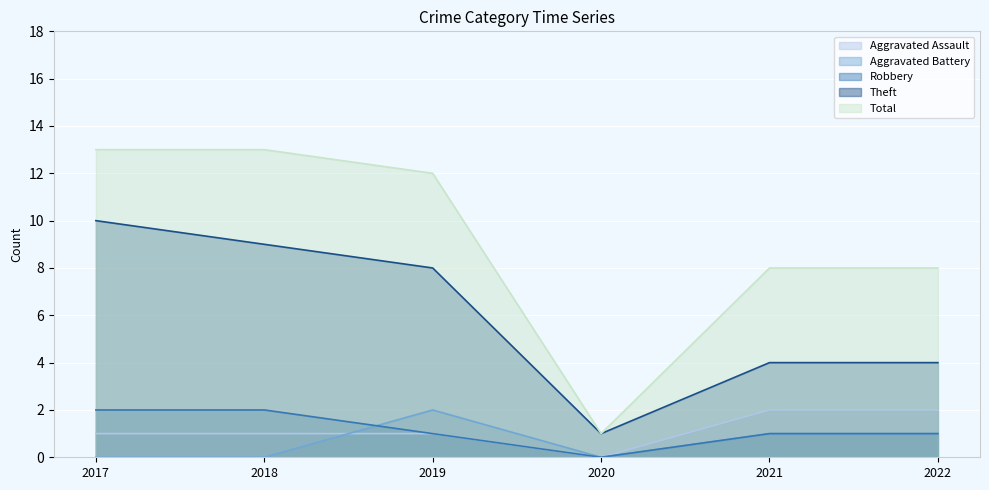

Which series changed the most between 2017 and 2019?

Aggravated Battery